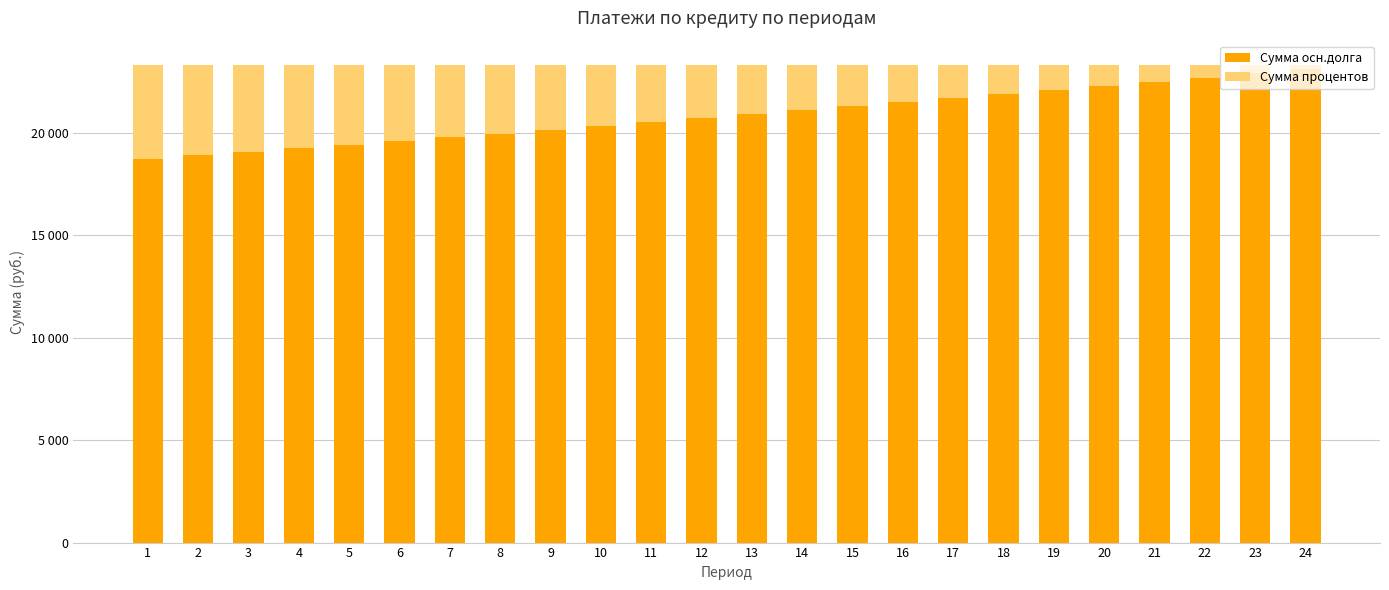

Are the bars horizontal?

No